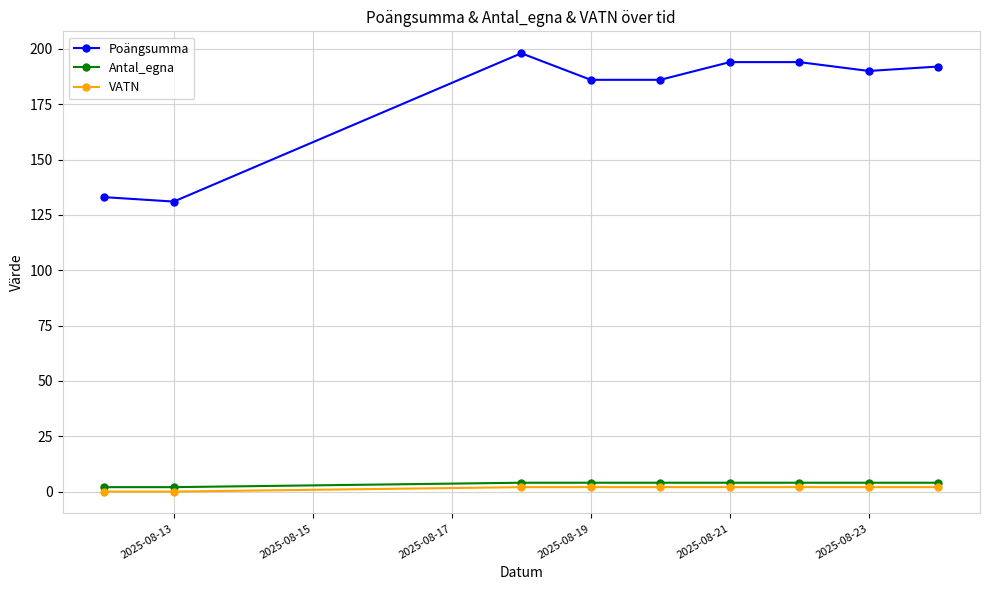

What is the value of the Poängsumma point at the 5th from the left?

186